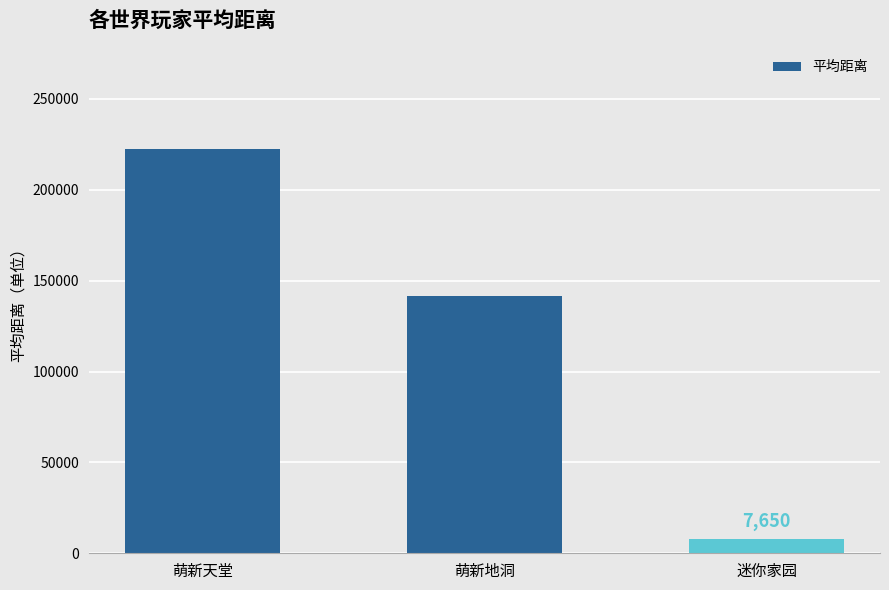

At which label does the data first exceed 141410?

萌新天堂